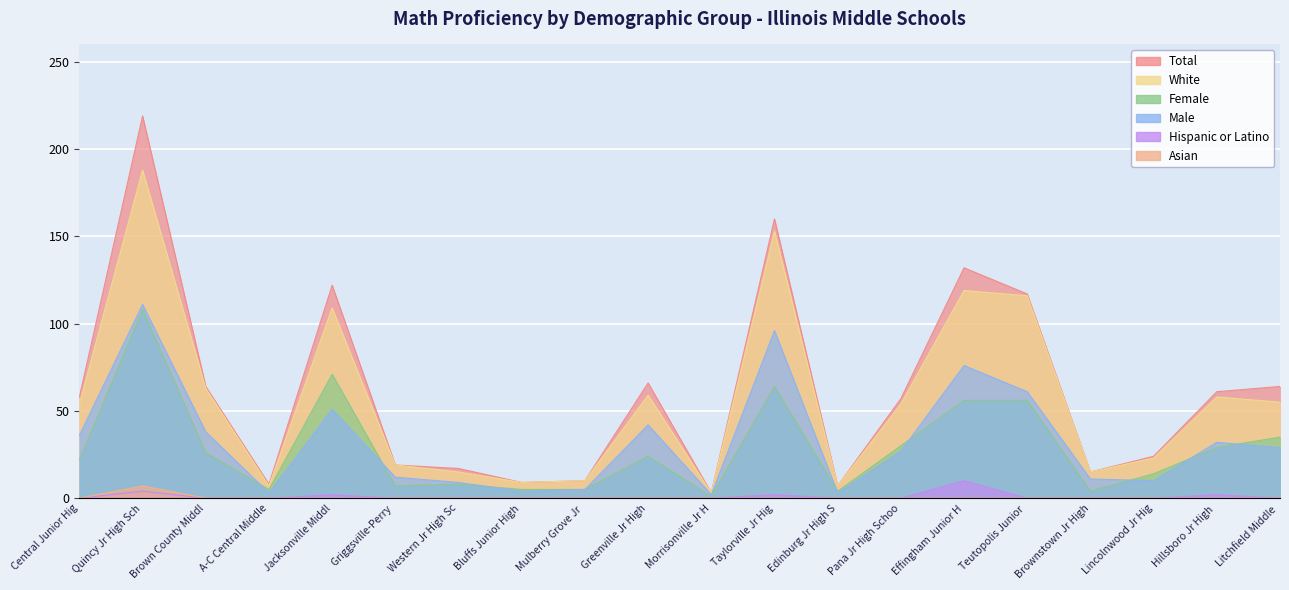

Which series has the widest spread of values?

Total